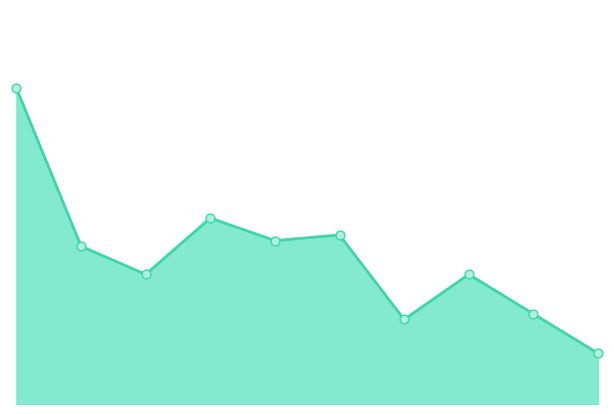

How many lines are shown in the chart?

1